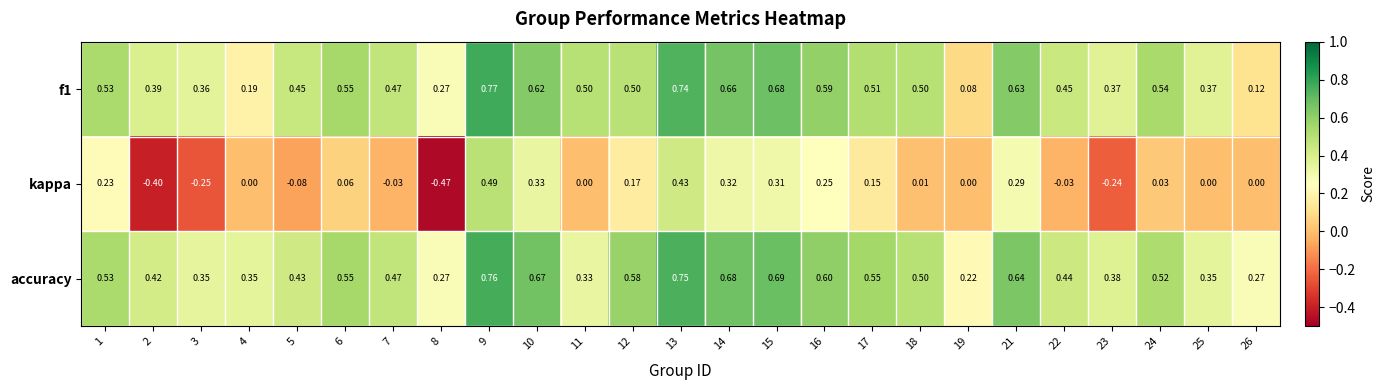

Between 1 and 14, which series saw the biggest shift?

accuracy